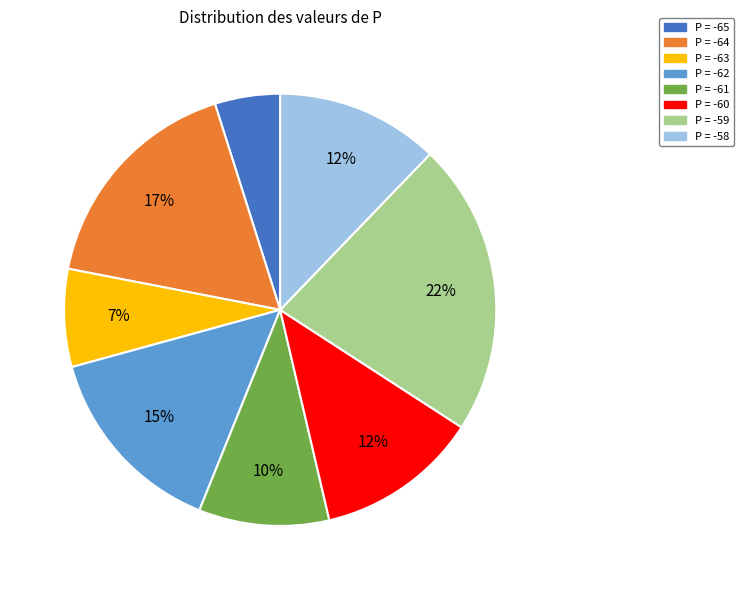

Is there any slice that represents more than half of the pie?

No